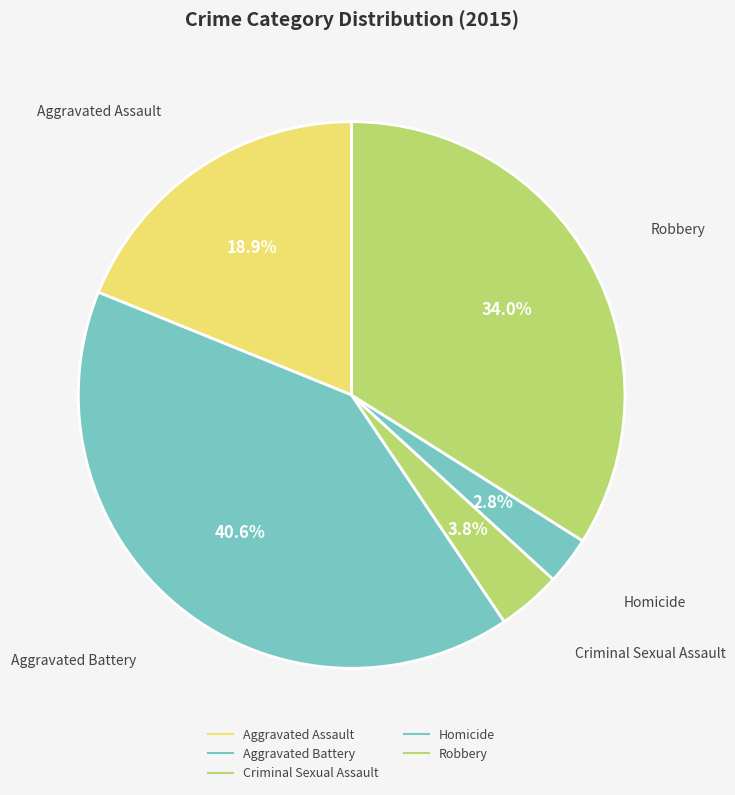

Does Robbery represent more than half of the total?

No